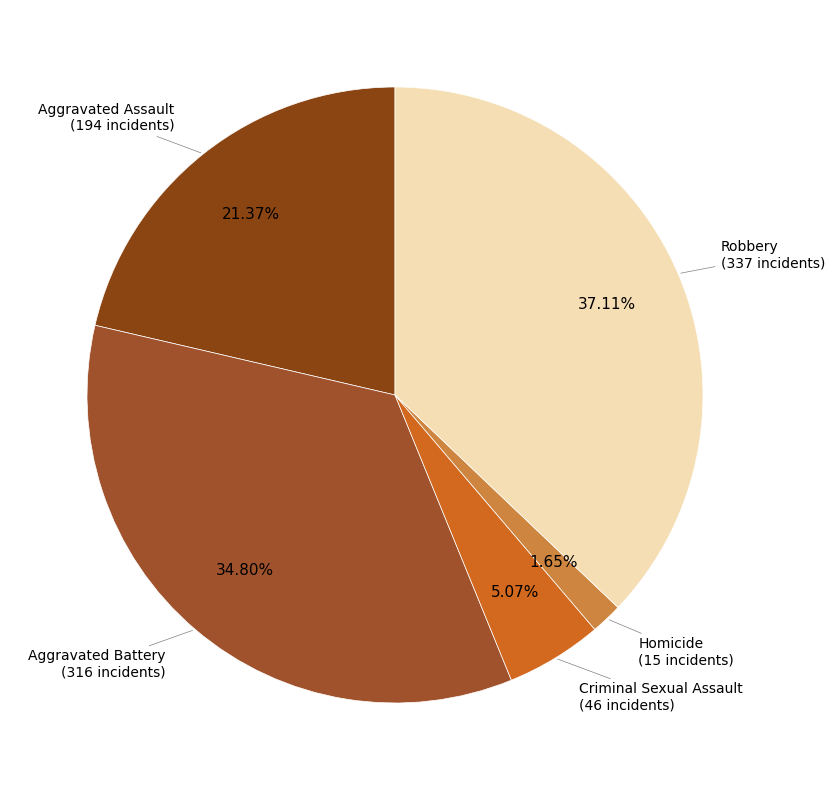

Count the number of slices in the pie.

5